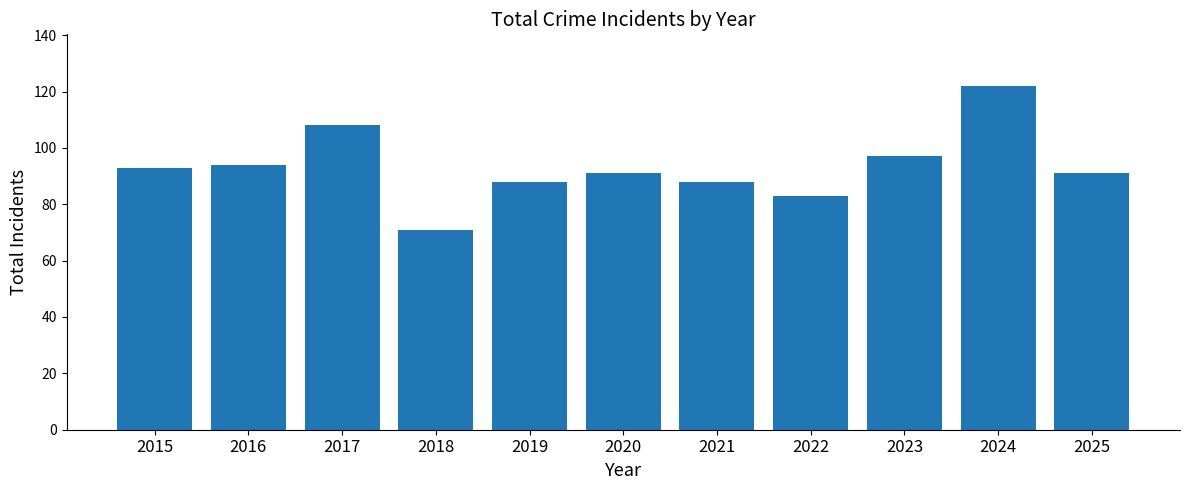

At which category does the chart reach its peak across all series?

2024